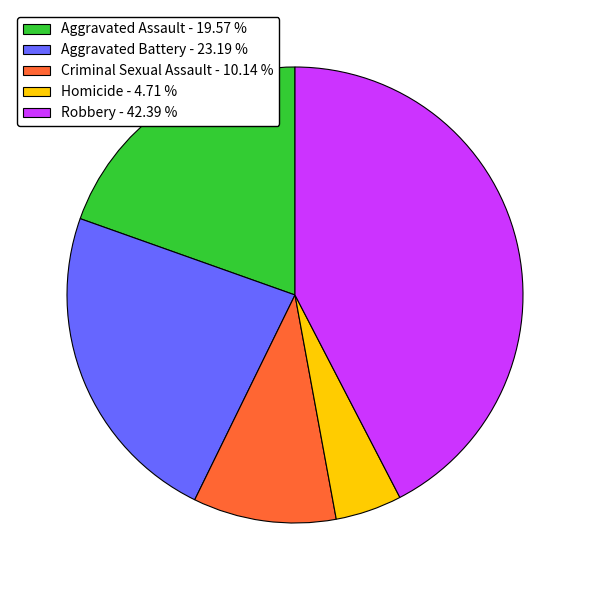

Does any single category account for the majority?

No